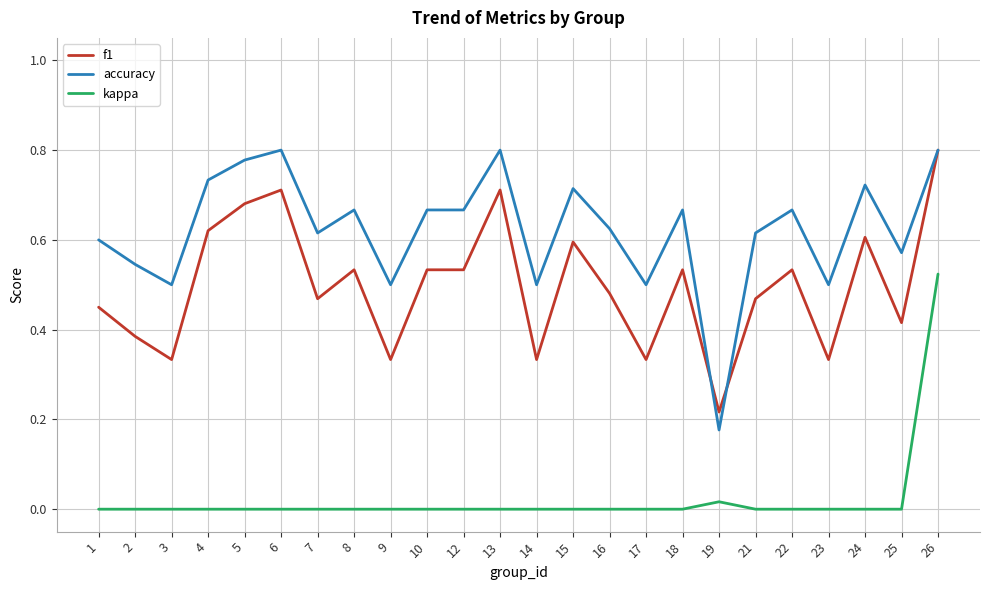

Where is the first local maximum for f1?

6